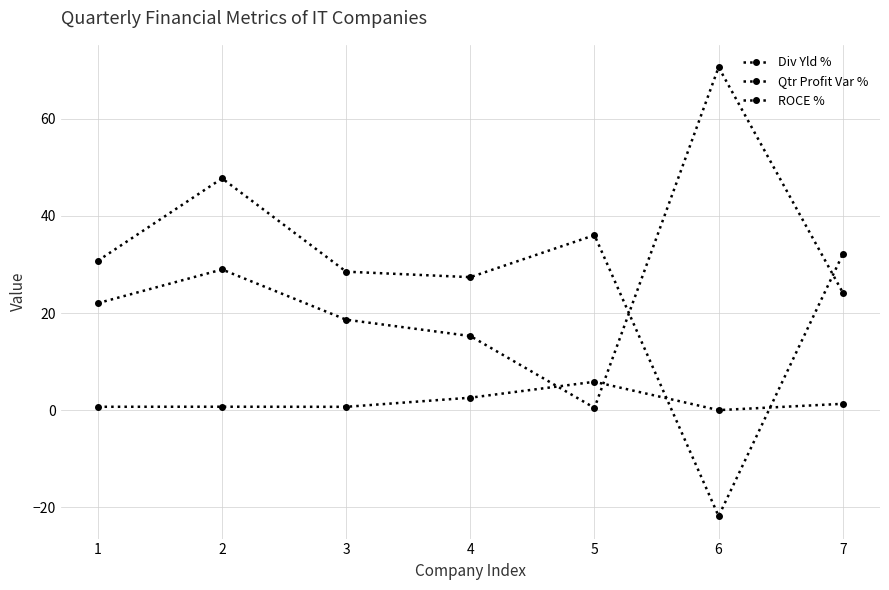

What is the value of the ROCE % point at the 7th from the left?

32.1